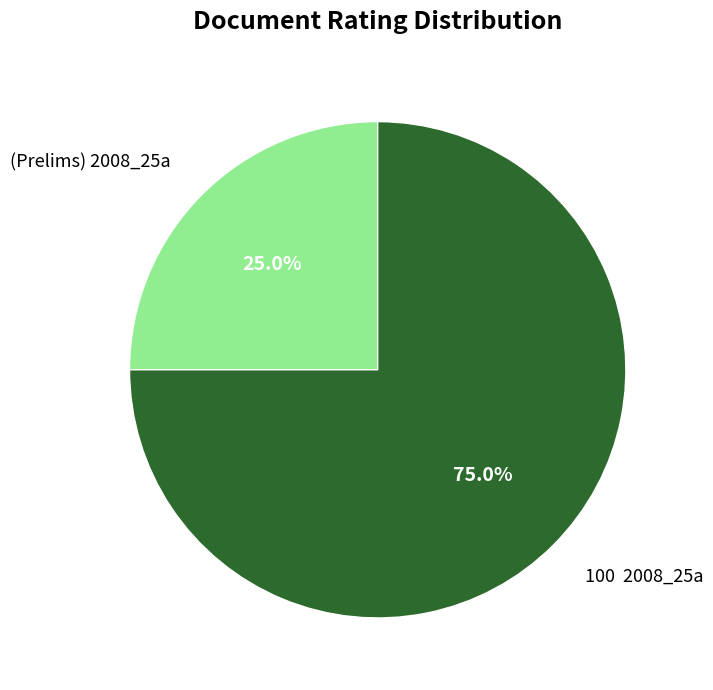

How much of the chart is everything except (Prelims) 2008_25a?

75.0%